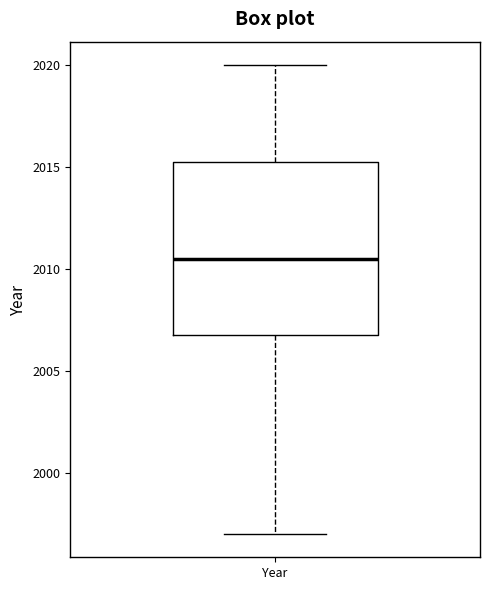

Transcribe this box plot: give where the median line is, the range the box spans, and where the two whiskers end, as read against the y-axis. The values are not printed on the chart, so give them approximately, as read against the axis.

median 2010.5, box 2007.0 to 2015.5, whiskers 1997.0 to 2020.0